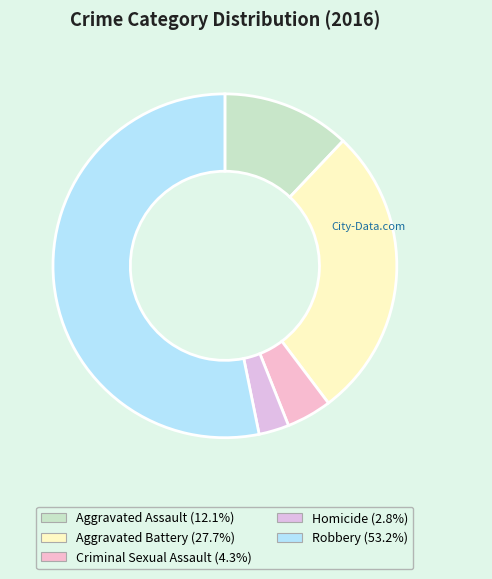

Is it true that Robbery is 53% of the pie?

True